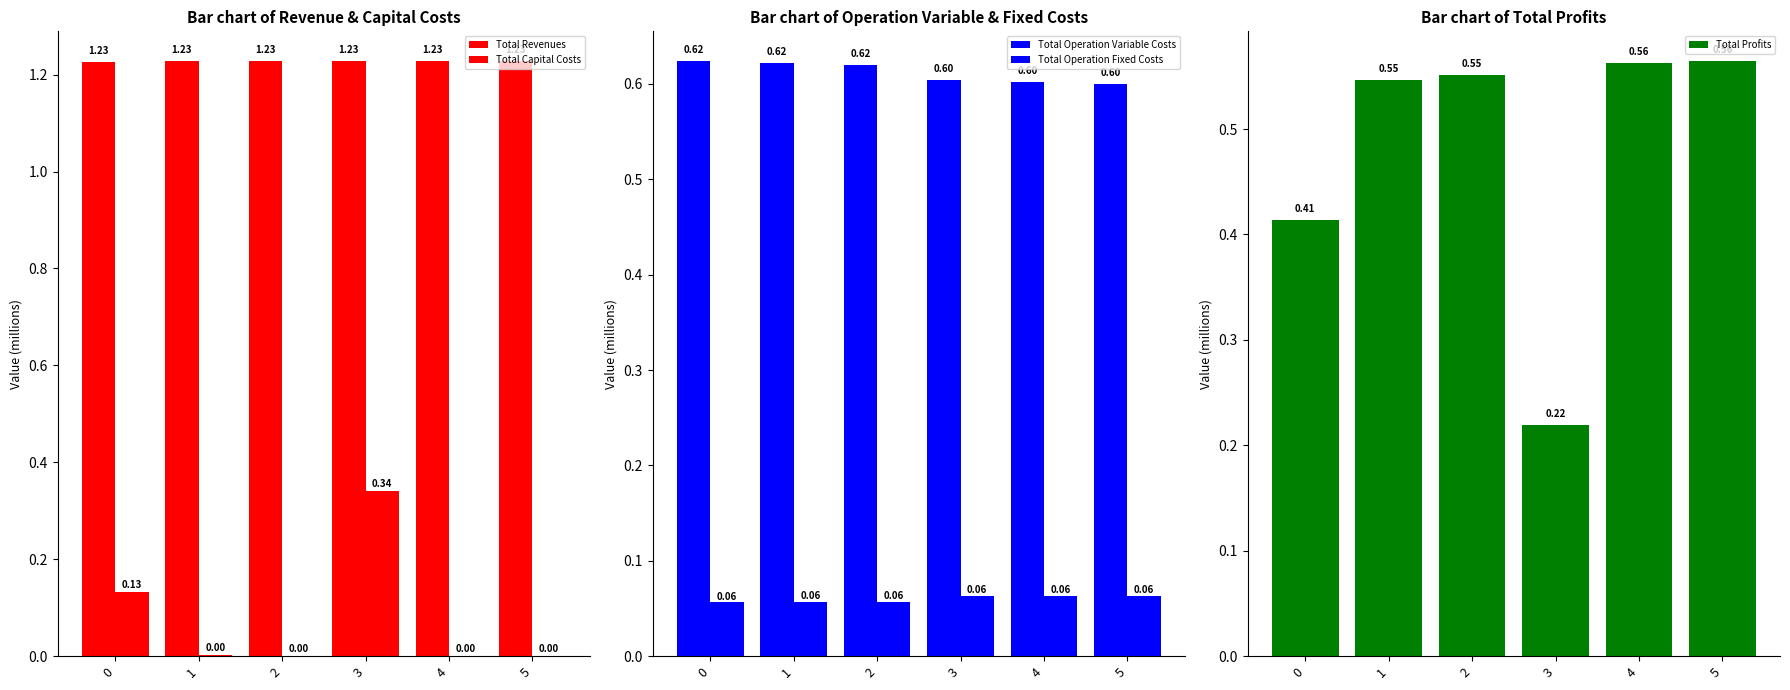

At which label does Total Capital Costs reach its minimum?

2